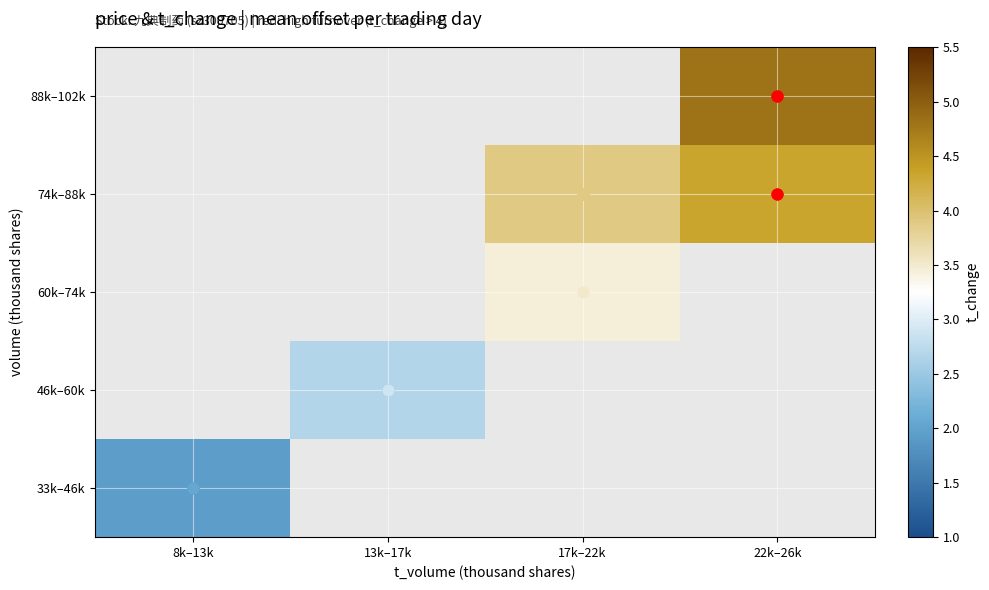

How many series are shown in this chart?

5